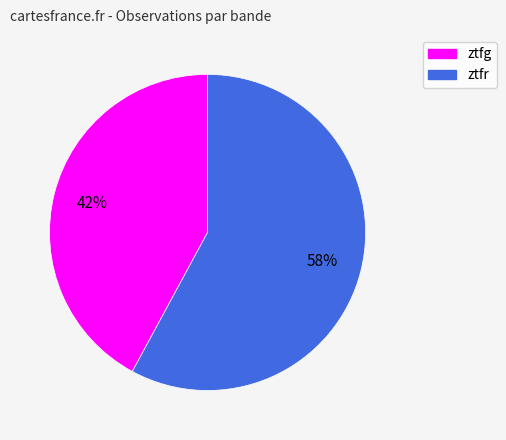

How many segments does this pie chart have?

2